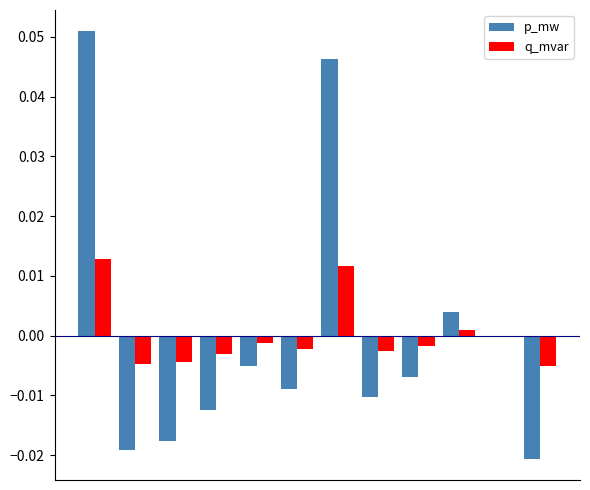

Are the bars grouped side by side (vs. stacked)?

Yes